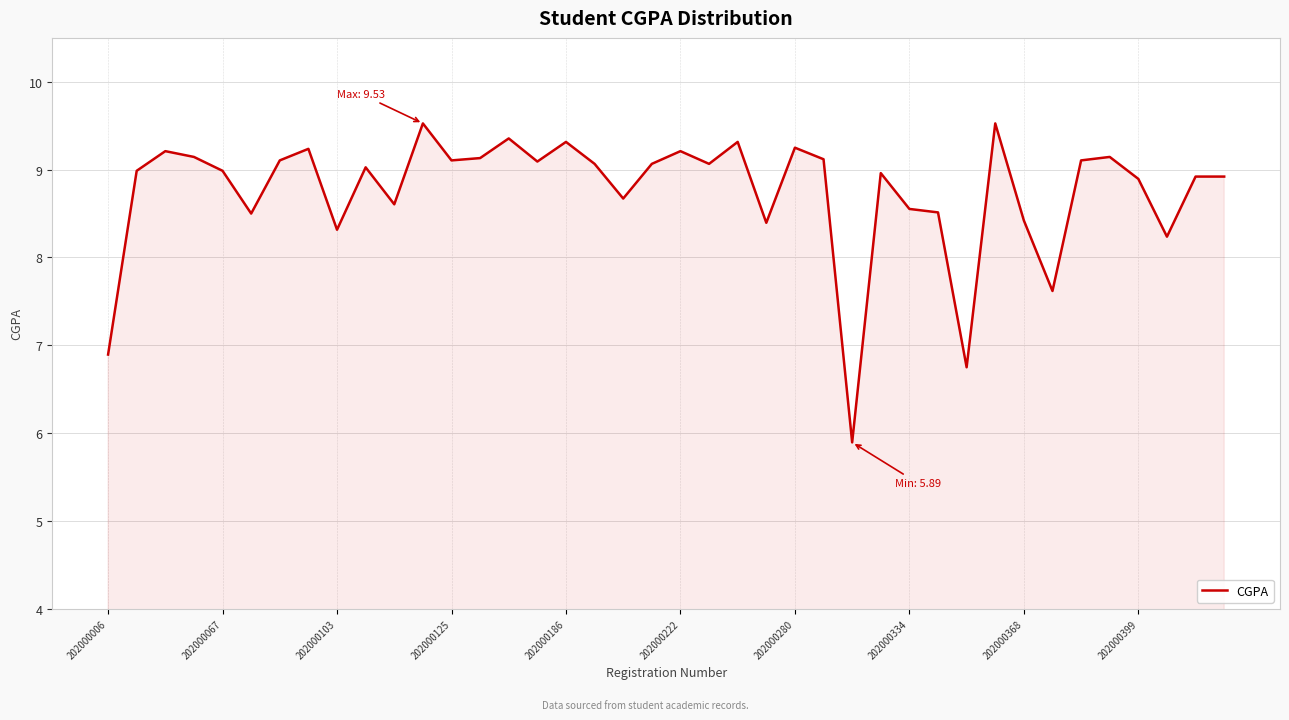

What is the difference between the maximum and minimum values?

3.6